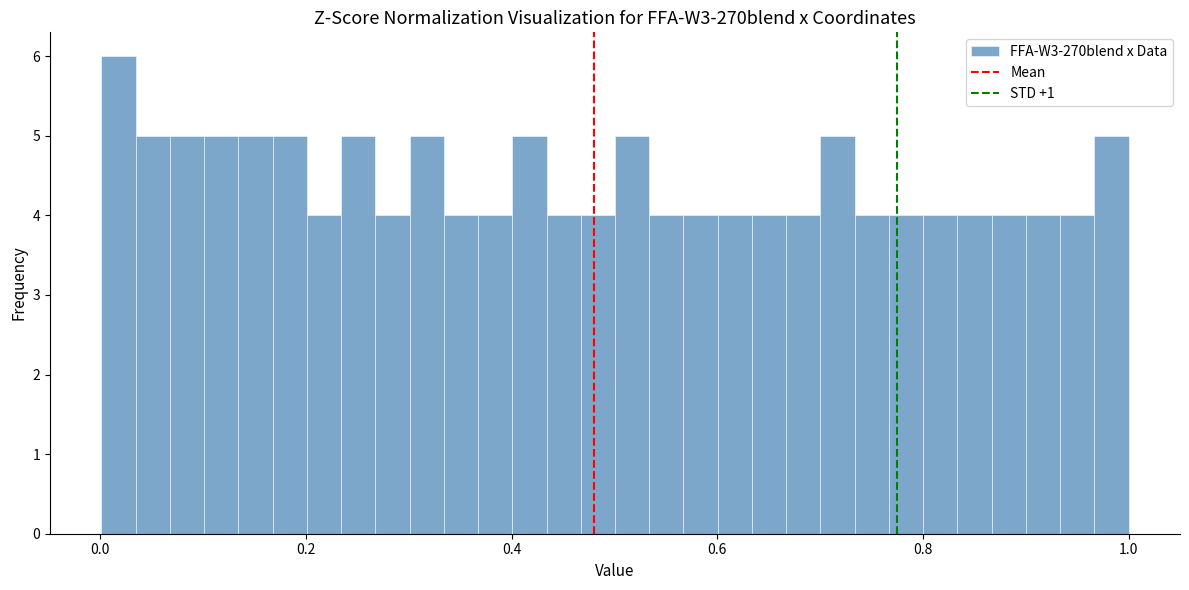

Read against the x-axis, roughly where is the centre of the tallest bar?

0.02